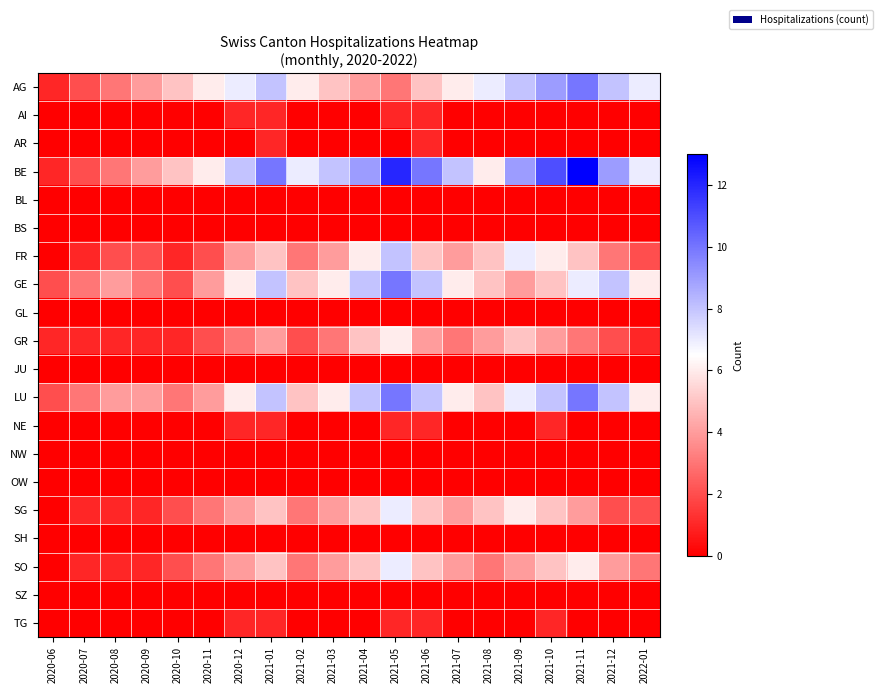

Reading left to right, what are all the values shown in this chart?

AG: 2020-06=1	2020-07=2	2020-08=3	2020-09=4	2020-10=5	2020-11=6	2020-12=7	2021-01=8	2021-02=6	2021-03=5	2021-04=4	2021-05=3	2021-06=5	2021-07=6	2021-08=7	2021-09=8	2021-10=9	2021-11=10	2021-12=8	2022-01=7
AI: 2020-06=0	2020-07=0	2020-08=0	2020-09=0	2020-10=0	2020-11=0	2020-12=1	2021-01=1	2021-02=0	2021-03=0	2021-04=0	2021-05=1	2021-06=1	2021-07=0	2021-08=0	2021-09=0	2021-10=0	2021-11=0	2021-12=0	2022-01=0
AR: 2020-06=0	2020-07=0	2020-08=0	2020-09=0	2020-10=0	2020-11=0	2020-12=0	2021-01=1	2021-02=0	2021-03=0	2021-04=0	2021-05=0	2021-06=1	2021-07=0	2021-08=0	2021-09=0	2021-10=0	2021-11=0	2021-12=0	2022-01=0
BE: 2020-06=1	2020-07=2	2020-08=3	2020-09=4	2020-10=5	2020-11=6	2020-12=8	2021-01=10	2021-02=7	2021-03=8	2021-04=9	2021-05=12	2021-06=10	2021-07=8	2021-08=6	2021-09=9	2021-10=11	2021-11=13	2021-12=9	2022-01=7
BL: 2020-06=0	2020-07=0	2020-08=0	2020-09=0	2020-10=0	2020-11=0	2020-12=0	2021-01=0	2021-02=0	2021-03=0	2021-04=0	2021-05=0	2021-06=0	2021-07=0	2021-08=0	2021-09=0	2021-10=0	2021-11=0	2021-12=0	2022-01=0
BS: 2020-06=0	2020-07=0	2020-08=0	2020-09=0	2020-10=0	2020-11=0	2020-12=0	2021-01=0	2021-02=0	2021-03=0	2021-04=0	2021-05=0	2021-06=0	2021-07=0	2021-08=0	2021-09=0	2021-10=0	2021-11=0	2021-12=0	2022-01=0
FR: 2020-06=0	2020-07=1	2020-08=2	2020-09=2	2020-10=1	2020-11=2	2020-12=4	2021-01=5	2021-02=3	2021-03=4	2021-04=6	2021-05=8	2021-06=5	2021-07=4	2021-08=5	2021-09=7	2021-10=6	2021-11=5	2021-12=3	2022-01=2
GE: 2020-06=2	2020-07=3	2020-08=4	2020-09=3	2020-10=2	2020-11=4	2020-12=6	2021-01=8	2021-02=5	2021-03=6	2021-04=8	2021-05=10	2021-06=8	2021-07=6	2021-08=5	2021-09=4	2021-10=5	2021-11=7	2021-12=8	2022-01=6
GL: 2020-06=0	2020-07=0	2020-08=0	2020-09=0	2020-10=0	2020-11=0	2020-12=0	2021-01=0	2021-02=0	2021-03=0	2021-04=0	2021-05=0	2021-06=0	2021-07=0	2021-08=0	2021-09=0	2021-10=0	2021-11=0	2021-12=0	2022-01=0
GR: 2020-06=1	2020-07=1	2020-08=1	2020-09=1	2020-10=1	2020-11=2	2020-12=3	2021-01=4	2021-02=2	2021-03=3	2021-04=5	2021-05=6	2021-06=4	2021-07=3	2021-08=4	2021-09=5	2021-10=4	2021-11=3	2021-12=2	2022-01=1
JU: 2020-06=0	2020-07=0	2020-08=0	2020-09=0	2020-10=0	2020-11=0	2020-12=0	2021-01=0	2021-02=0	2021-03=0	2021-04=0	2021-05=0	2021-06=0	2021-07=0	2021-08=0	2021-09=0	2021-10=0	2021-11=0	2021-12=0	2022-01=0
LU: 2020-06=2	2020-07=3	2020-08=4	2020-09=4	2020-10=3	2020-11=4	2020-12=6	2021-01=8	2021-02=5	2021-03=6	2021-04=8	2021-05=10	2021-06=8	2021-07=6	2021-08=5	2021-09=7	2021-10=8	2021-11=10	2021-12=8	2022-01=6
NE: 2020-06=0	2020-07=0	2020-08=0	2020-09=0	2020-10=0	2020-11=0	2020-12=1	2021-01=1	2021-02=0	2021-03=0	2021-04=0	2021-05=1	2021-06=1	2021-07=0	2021-08=0	2021-09=0	2021-10=1	2021-11=0	2021-12=0	2022-01=0
NW: 2020-06=0	2020-07=0	2020-08=0	2020-09=0	2020-10=0	2020-11=0	2020-12=0	2021-01=0	2021-02=0	2021-03=0	2021-04=0	2021-05=0	2021-06=0	2021-07=0	2021-08=0	2021-09=0	2021-10=0	2021-11=0	2021-12=0	2022-01=0
OW: 2020-06=0	2020-07=0	2020-08=0	2020-09=0	2020-10=0	2020-11=0	2020-12=0	2021-01=0	2021-02=0	2021-03=0	2021-04=0	2021-05=0	2021-06=0	2021-07=0	2021-08=0	2021-09=0	2021-10=0	2021-11=0	2021-12=0	2022-01=0
SG: 2020-06=0	2020-07=1	2020-08=1	2020-09=1	2020-10=2	2020-11=3	2020-12=4	2021-01=5	2021-02=3	2021-03=4	2021-04=5	2021-05=7	2021-06=5	2021-07=4	2021-08=5	2021-09=6	2021-10=5	2021-11=4	2021-12=2	2022-01=2
SH: 2020-06=0	2020-07=0	2020-08=0	2020-09=0	2020-10=0	2020-11=0	2020-12=0	2021-01=0	2021-02=0	2021-03=0	2021-04=0	2021-05=0	2021-06=0	2021-07=0	2021-08=0	2021-09=0	2021-10=0	2021-11=0	2021-12=0	2022-01=0
SO: 2020-06=0	2020-07=1	2020-08=1	2020-09=1	2020-10=2	2020-11=3	2020-12=4	2021-01=5	2021-02=3	2021-03=4	2021-04=5	2021-05=7	2021-06=5	2021-07=4	2021-08=3	2021-09=4	2021-10=5	2021-11=6	2021-12=4	2022-01=3
SZ: 2020-06=0	2020-07=0	2020-08=0	2020-09=0	2020-10=0	2020-11=0	2020-12=0	2021-01=0	2021-02=0	2021-03=0	2021-04=0	2021-05=0	2021-06=0	2021-07=0	2021-08=0	2021-09=0	2021-10=0	2021-11=0	2021-12=0	2022-01=0
TG: 2020-06=0	2020-07=0	2020-08=0	2020-09=0	2020-10=0	2020-11=0	2020-12=1	2021-01=1	2021-02=0	2021-03=0	2021-04=0	2021-05=1	2021-06=1	2021-07=0	2021-08=0	2021-09=0	2021-10=1	2021-11=0	2021-12=0	2022-01=0